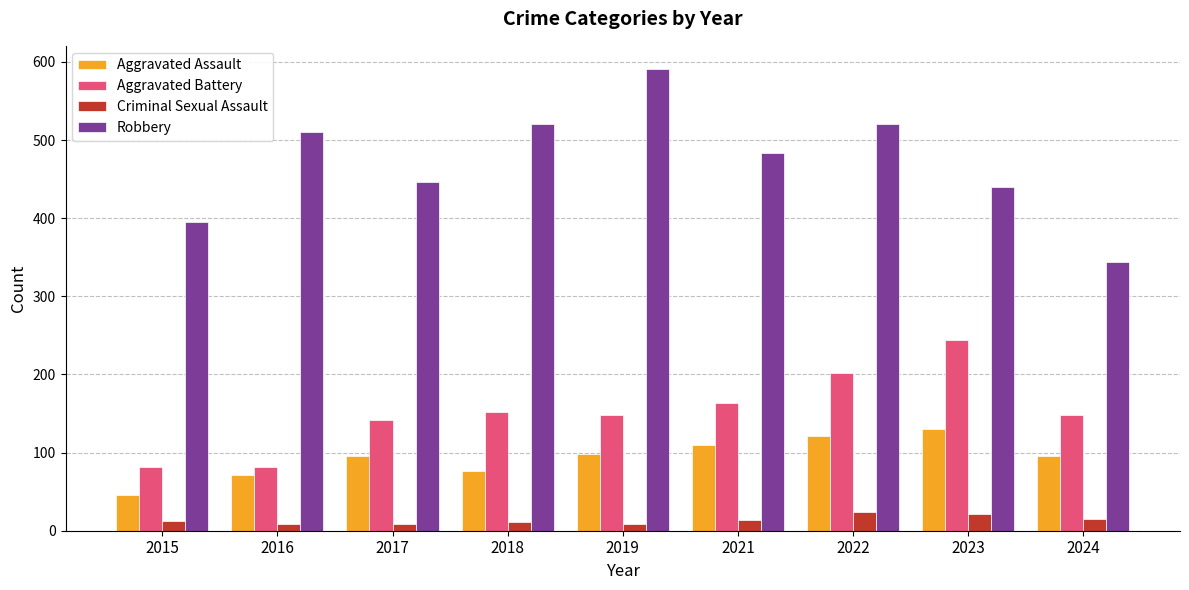

What is the greatest value displayed?

591